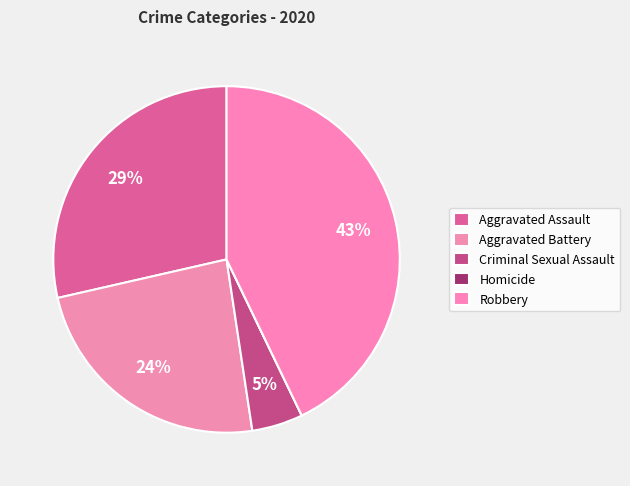

How much of the chart is everything except Aggravated Battery?

76.2%